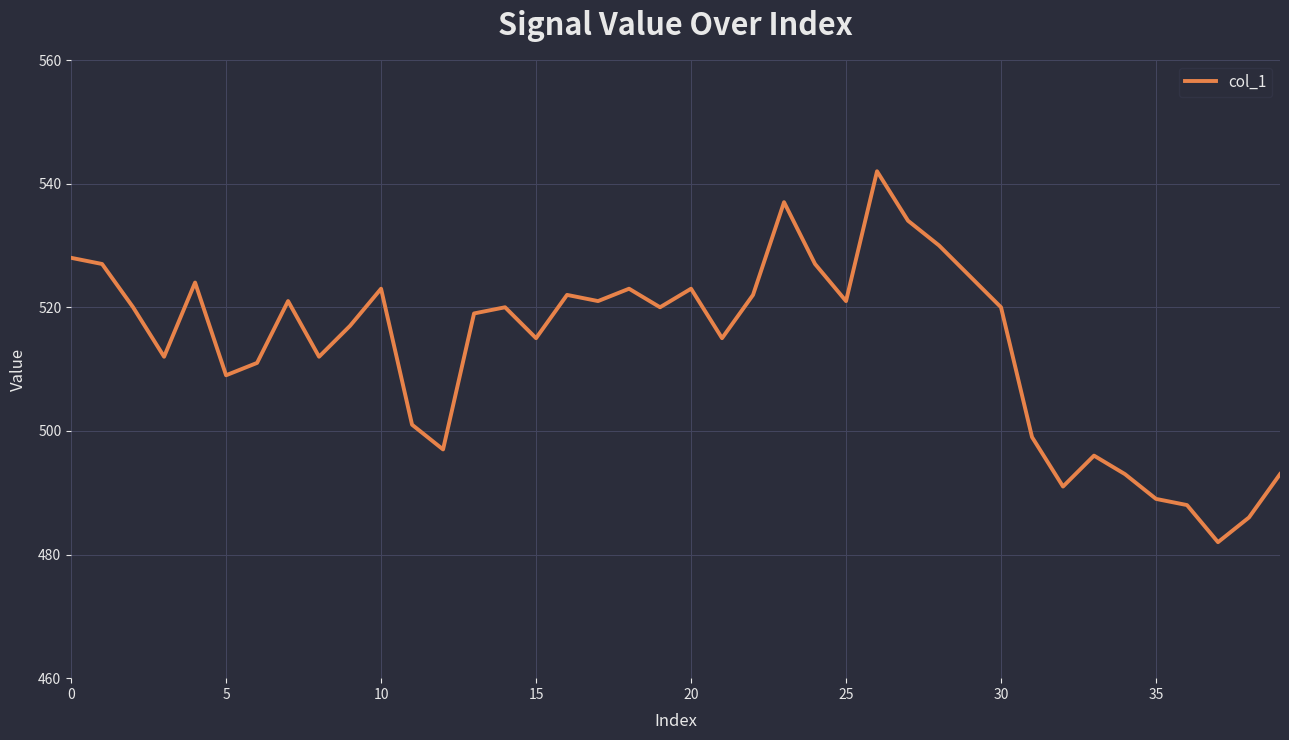

What is the difference between the second highest and minimum values?

55